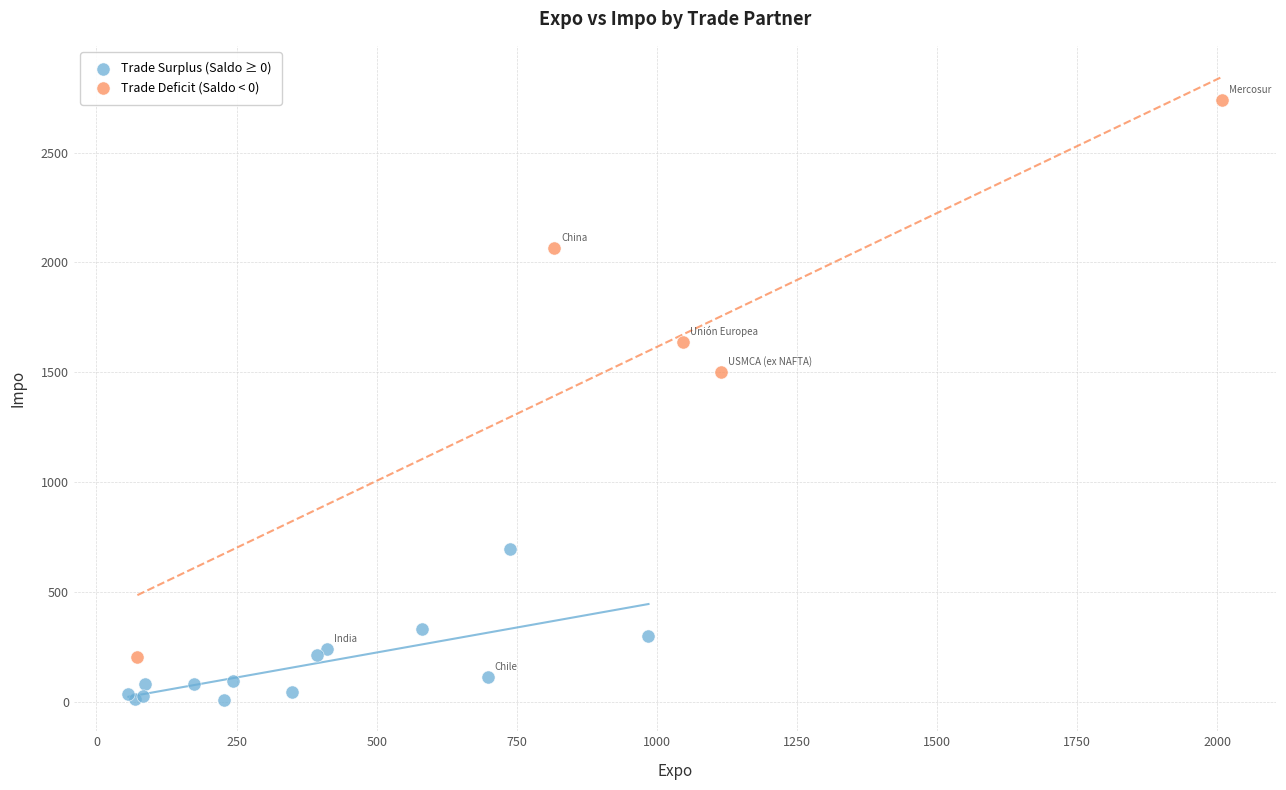

Which series reaches the minimum Y coordinate?

Trade Surplus (Saldo ≥ 0)